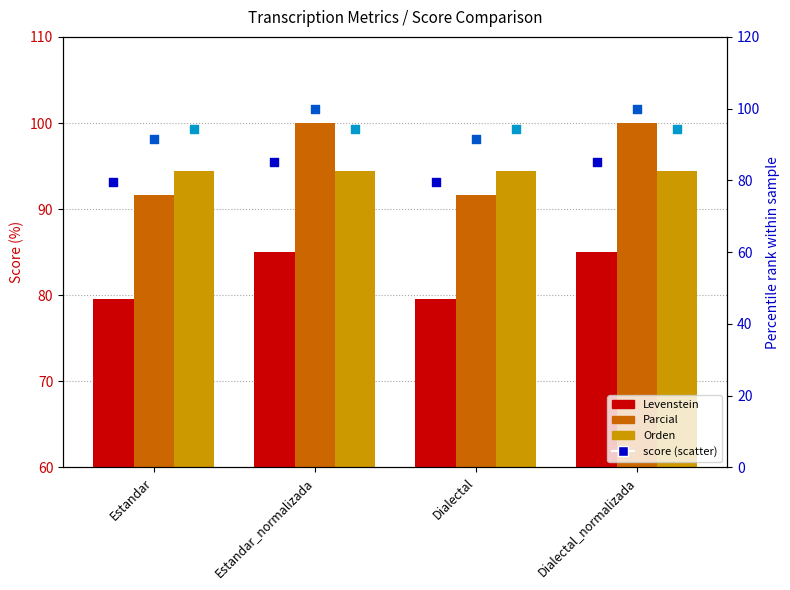

Is the value of Parcial at Estandar greater than the value of Orden (rank) at Estandar_normalizada?

No